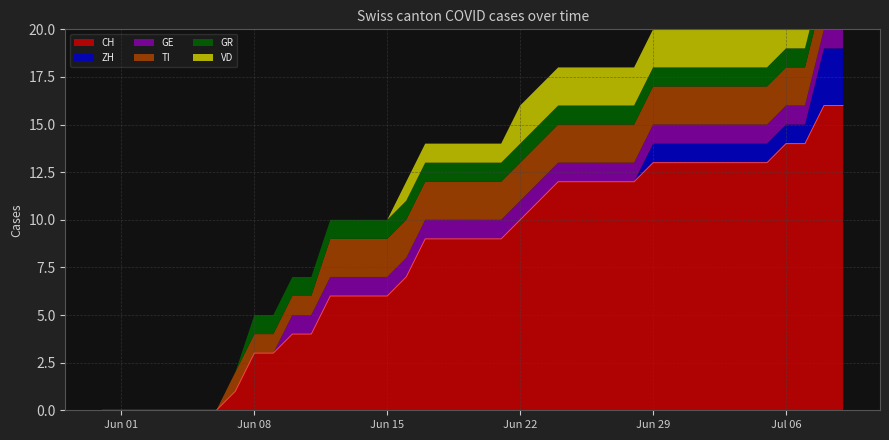

What is the label of the 37th point from the left?

2020-07-06